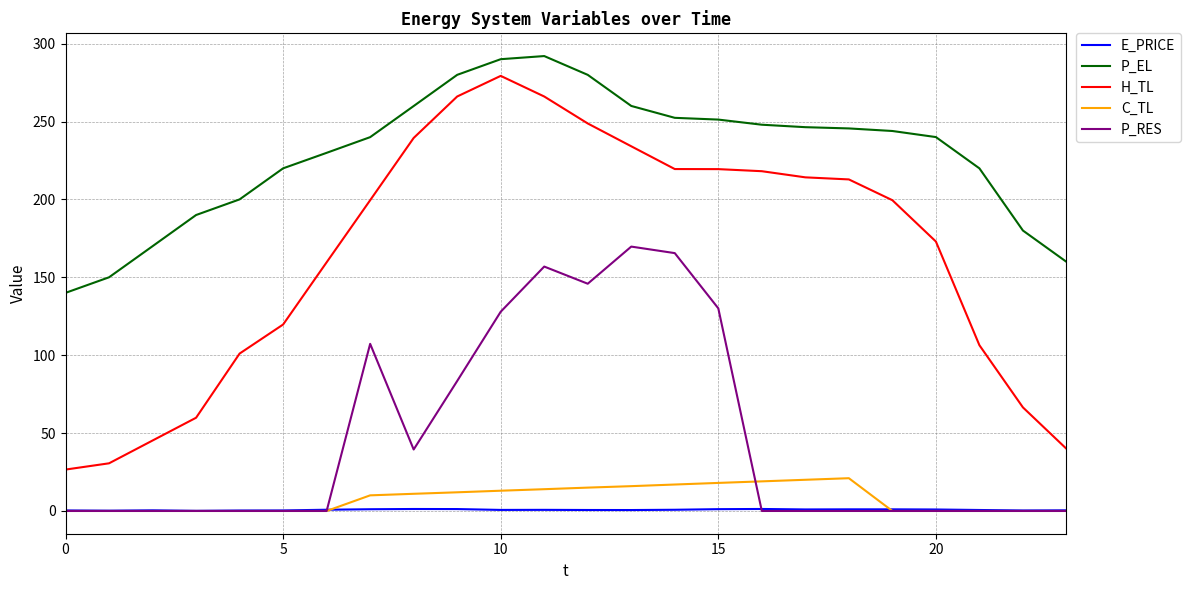

Which series has the widest spread of values?

H_TL